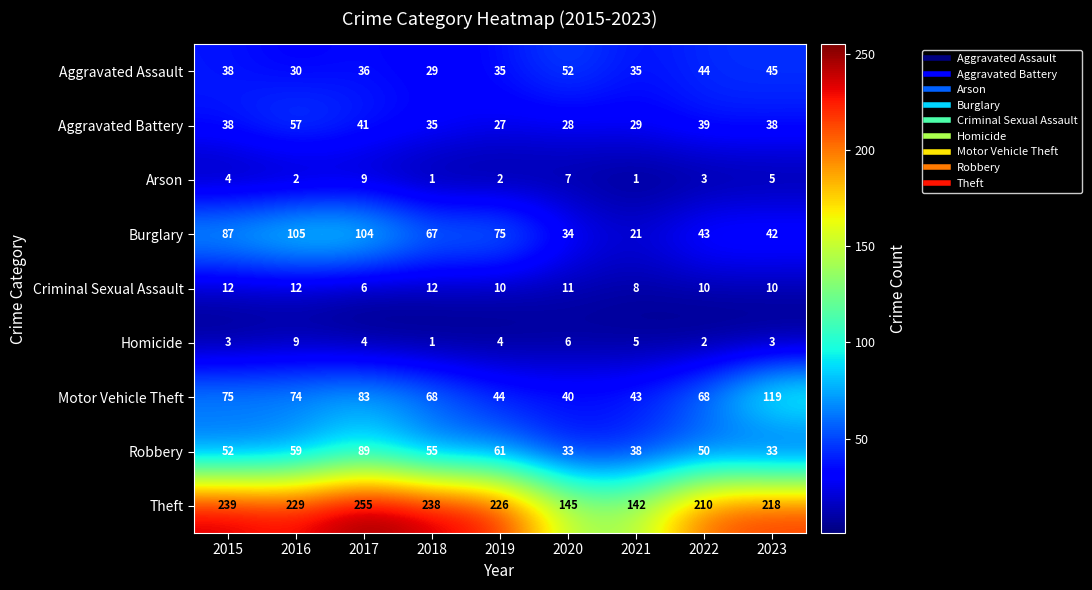

Which category has the highest value in the Motor Vehicle Theft series?

2023